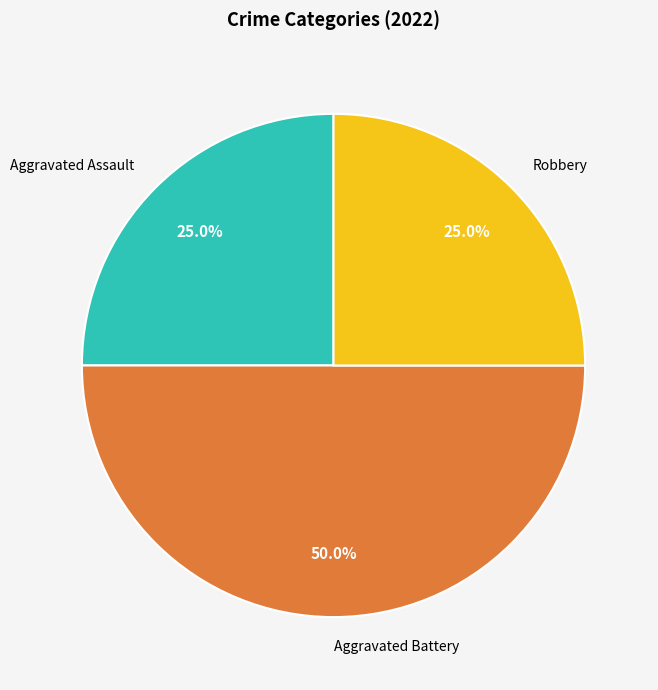

Which category has the biggest portion of the pie?

Aggravated Battery